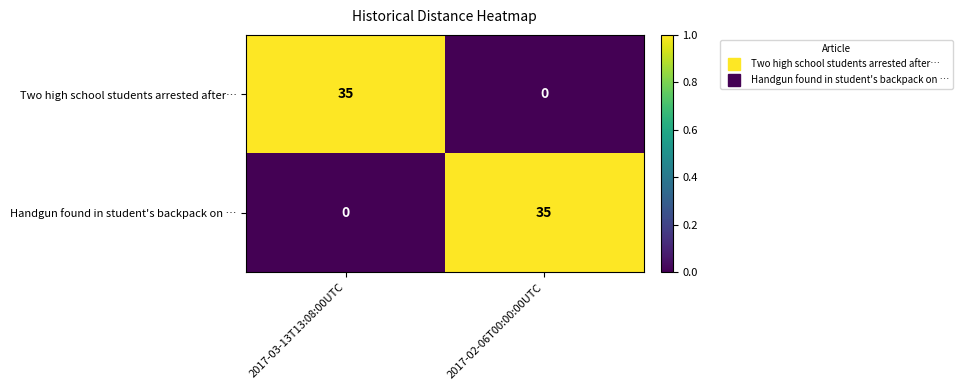

List the labels in order of Handgun found in student's backpack on … value, largest first.

2017-02-06T00:00:00UTC, 2017-03-13T13:08:00UTC